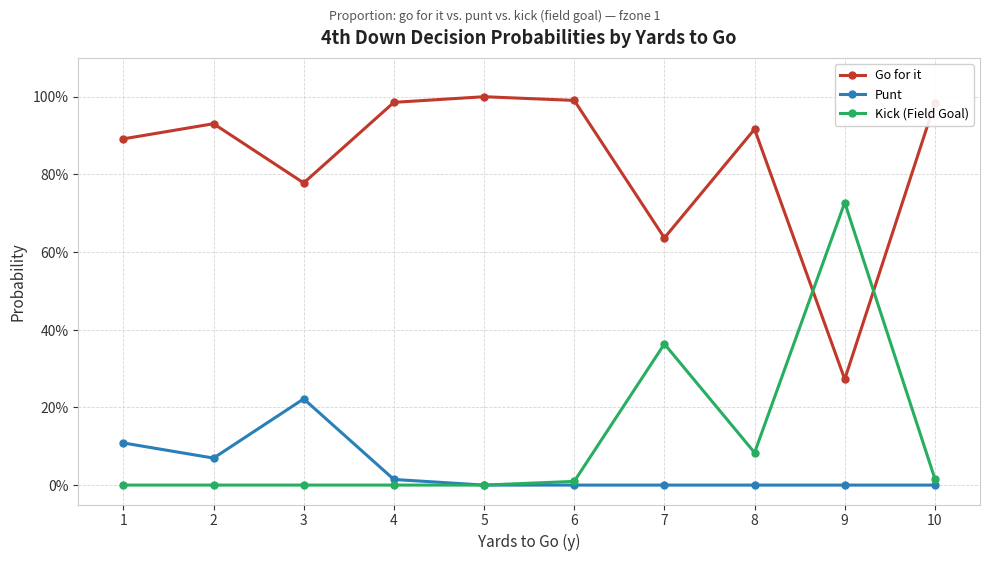

At 3, list the series in order from smallest to largest.

Kick (Field Goal), Punt, Go for it